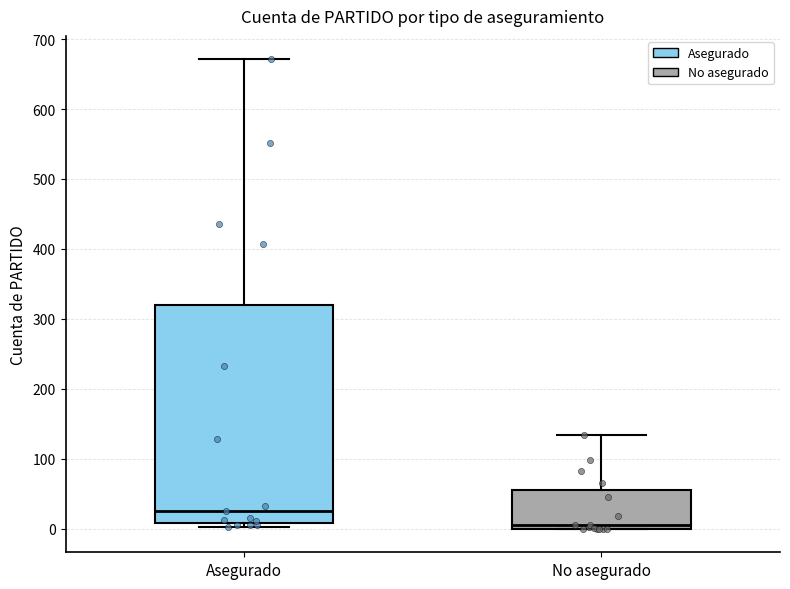

Reading left to right, transcribe this box plot: for each box, give where its median line is, the range the box spans, and where its two whiskers end, as read against the y-axis. The values are not printed on the chart, so give them approximately, as read against the axis.

Asegurado: median 30, box 10 to 320, whiskers 0 to 670
No asegurado: median 10, box 0 to 60, whiskers 0 to 130